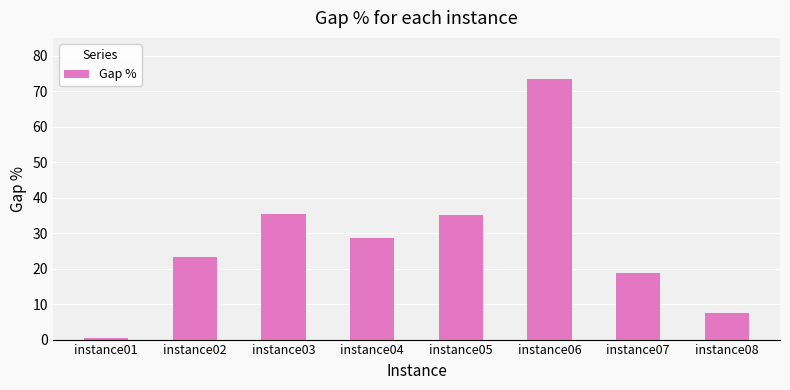

Is it true that the value at instance08 is 7.4?

True